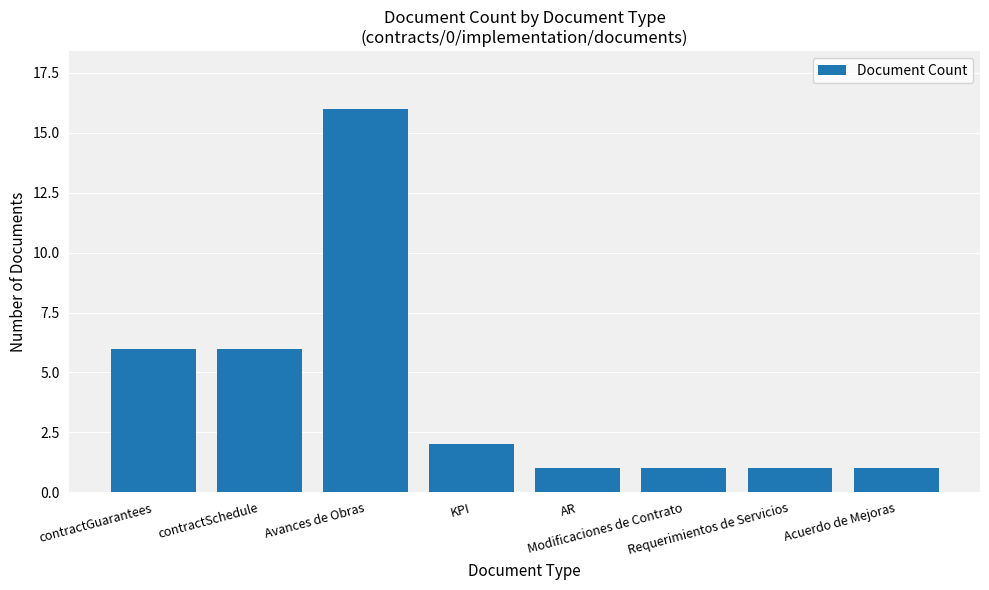

What is the greatest value displayed?

16